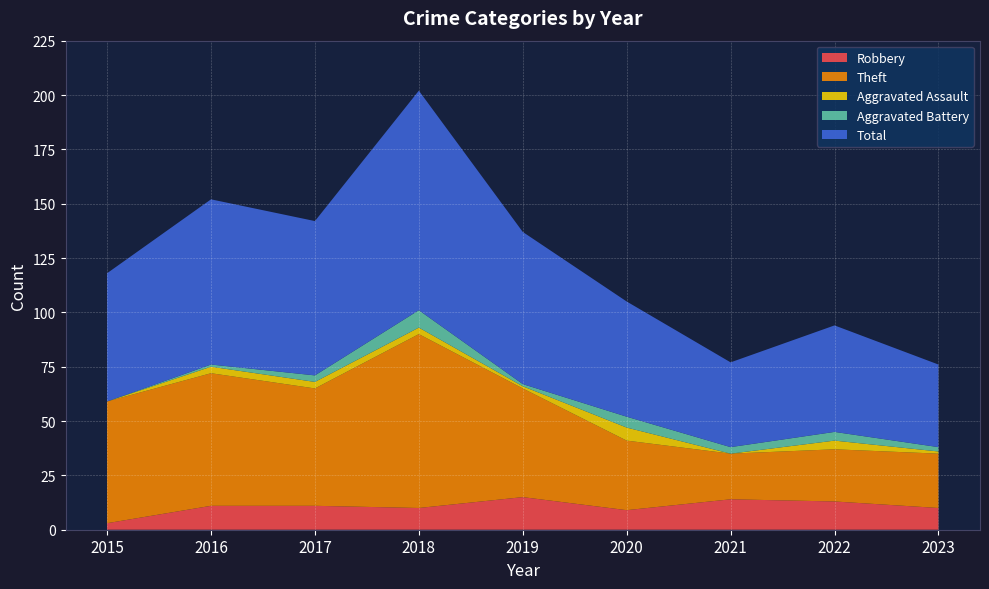

Reading right to left, list all the values displayed in this chart.

Robbery: 10	13	14	9	15	10	11	11	3
Theft: 25	24	21	32	50	80	54	61	56
Aggravated Assault: 1	4	0	6	1	3	3	3	0
Aggravated Battery: 2	4	3	5	1	8	3	1	0
Total: 38	49	39	53	70	101	71	76	59